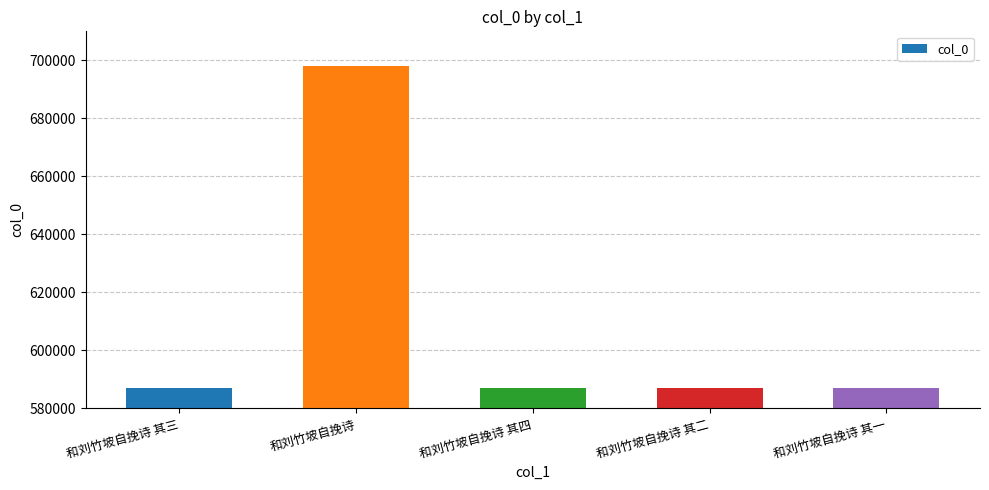

What is the value of the 5th bar from the left?

586983